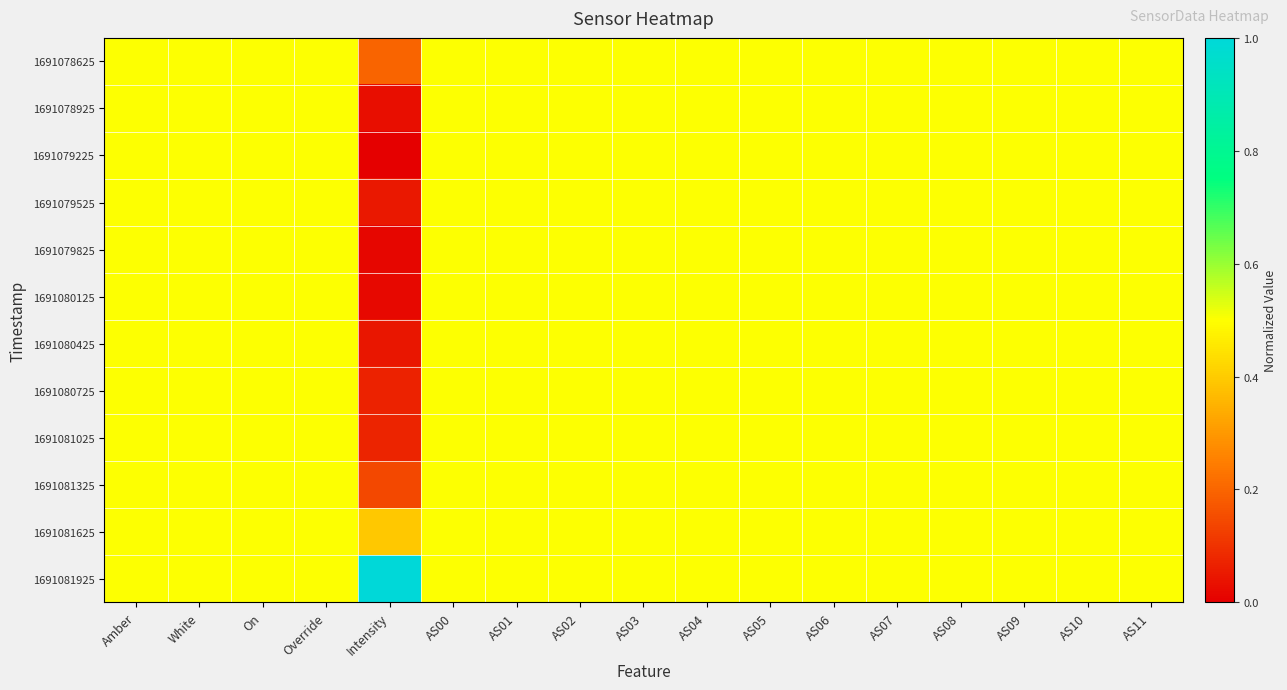

Reading left to right, extract all data points from this chart.

1691078625: Amber=0.5	White=0.5	On=0.5	Override=0.5	Intensity=0.2	AS00=0.5	AS01=0.5	AS02=0.5	AS03=0.5	AS04=0.5	AS05=0.5	AS06=0.5	AS07=0.5	AS08=0.5	AS09=0.5	AS10=0.5	AS11=0.5
1691078925: Amber=0.5	White=0.5	On=0.5	Override=0.5	Intensity=0.0	AS00=0.5	AS01=0.5	AS02=0.5	AS03=0.5	AS04=0.5	AS05=0.5	AS06=0.5	AS07=0.5	AS08=0.5	AS09=0.5	AS10=0.5	AS11=0.5
1691079225: Amber=0.5	White=0.5	On=0.5	Override=0.5	Intensity=0.0	AS00=0.5	AS01=0.5	AS02=0.5	AS03=0.5	AS04=0.5	AS05=0.5	AS06=0.5	AS07=0.5	AS08=0.5	AS09=0.5	AS10=0.5	AS11=0.5
1691079525: Amber=0.5	White=0.5	On=0.5	Override=0.5	Intensity=0.0	AS00=0.5	AS01=0.5	AS02=0.5	AS03=0.5	AS04=0.5	AS05=0.5	AS06=0.5	AS07=0.5	AS08=0.5	AS09=0.5	AS10=0.5	AS11=0.5
1691079825: Amber=0.5	White=0.5	On=0.5	Override=0.5	Intensity=0.0	AS00=0.5	AS01=0.5	AS02=0.5	AS03=0.5	AS04=0.5	AS05=0.5	AS06=0.5	AS07=0.5	AS08=0.5	AS09=0.5	AS10=0.5	AS11=0.5
1691080125: Amber=0.5	White=0.5	On=0.5	Override=0.5	Intensity=0.0	AS00=0.5	AS01=0.5	AS02=0.5	AS03=0.5	AS04=0.5	AS05=0.5	AS06=0.5	AS07=0.5	AS08=0.5	AS09=0.5	AS10=0.5	AS11=0.5
1691080425: Amber=0.5	White=0.5	On=0.5	Override=0.5	Intensity=0.0	AS00=0.5	AS01=0.5	AS02=0.5	AS03=0.5	AS04=0.5	AS05=0.5	AS06=0.5	AS07=0.5	AS08=0.5	AS09=0.5	AS10=0.5	AS11=0.5
1691080725: Amber=0.5	White=0.5	On=0.5	Override=0.5	Intensity=0.1	AS00=0.5	AS01=0.5	AS02=0.5	AS03=0.5	AS04=0.5	AS05=0.5	AS06=0.5	AS07=0.5	AS08=0.5	AS09=0.5	AS10=0.5	AS11=0.5
1691081025: Amber=0.5	White=0.5	On=0.5	Override=0.5	Intensity=0.1	AS00=0.5	AS01=0.5	AS02=0.5	AS03=0.5	AS04=0.5	AS05=0.5	AS06=0.5	AS07=0.5	AS08=0.5	AS09=0.5	AS10=0.5	AS11=0.5
1691081325: Amber=0.5	White=0.5	On=0.5	Override=0.5	Intensity=0.1	AS00=0.5	AS01=0.5	AS02=0.5	AS03=0.5	AS04=0.5	AS05=0.5	AS06=0.5	AS07=0.5	AS08=0.5	AS09=0.5	AS10=0.5	AS11=0.5
1691081625: Amber=0.5	White=0.5	On=0.5	Override=0.5	Intensity=0.4	AS00=0.5	AS01=0.5	AS02=0.5	AS03=0.5	AS04=0.5	AS05=0.5	AS06=0.5	AS07=0.5	AS08=0.5	AS09=0.5	AS10=0.5	AS11=0.5
1691081925: Amber=0.5	White=0.5	On=0.5	Override=0.5	Intensity=1.0	AS00=0.5	AS01=0.5	AS02=0.5	AS03=0.5	AS04=0.5	AS05=0.5	AS06=0.5	AS07=0.5	AS08=0.5	AS09=0.5	AS10=0.5	AS11=0.5